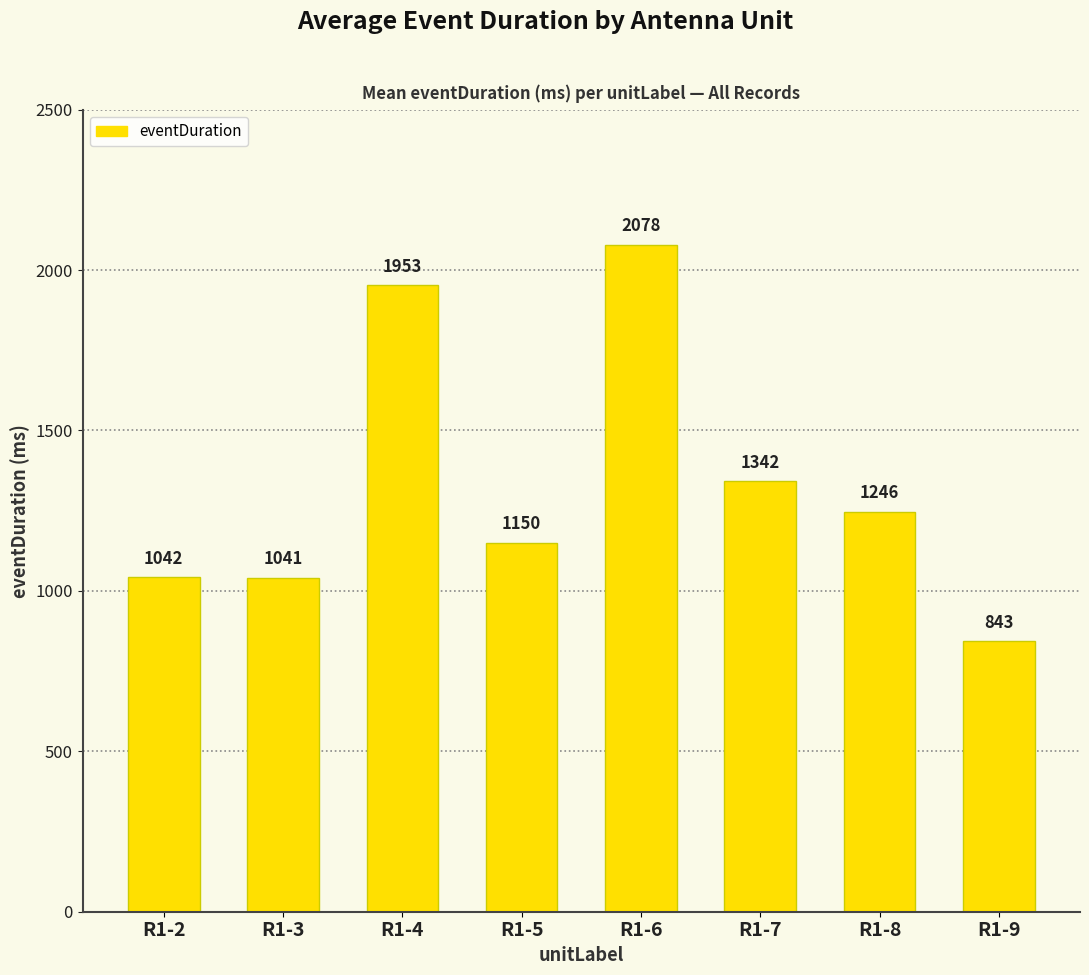

Where is the data nearest to the value 1460?

R1-7